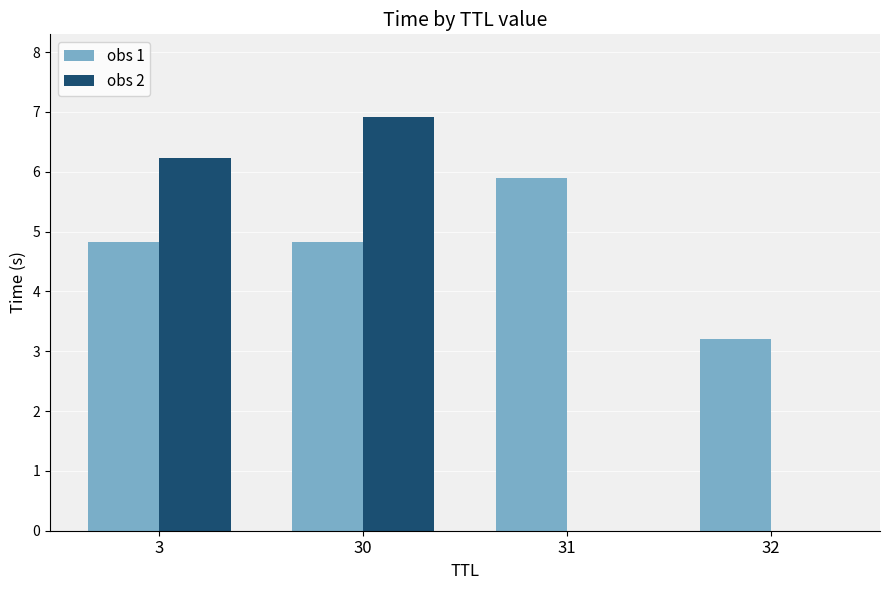

What is the sum of the obs 2 values at 30 and 3?

13.1